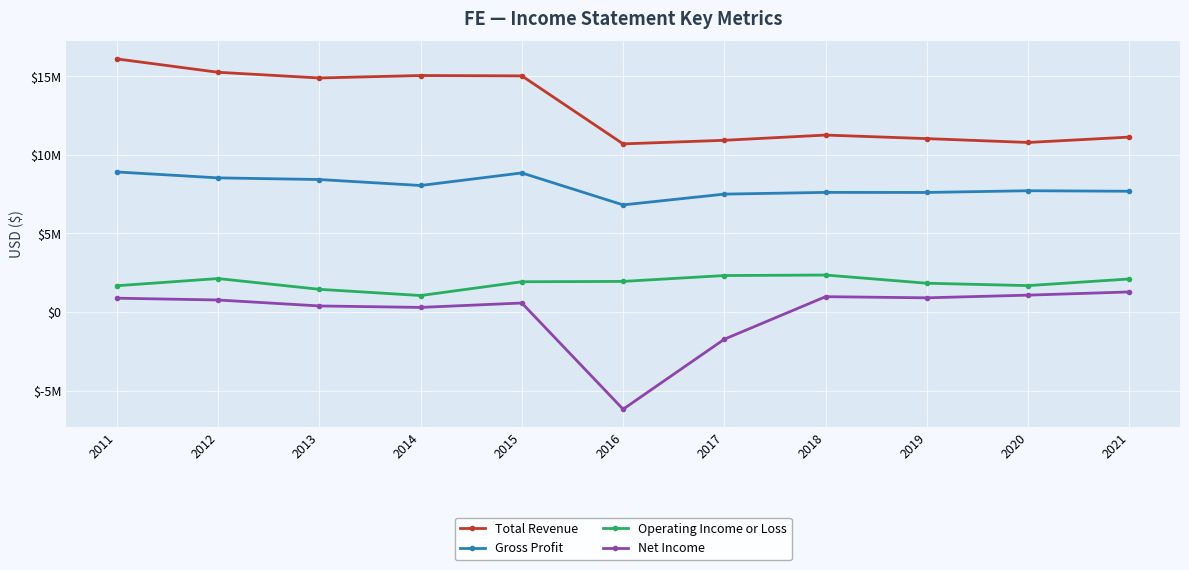

Does the chart have visible grid lines?

Yes